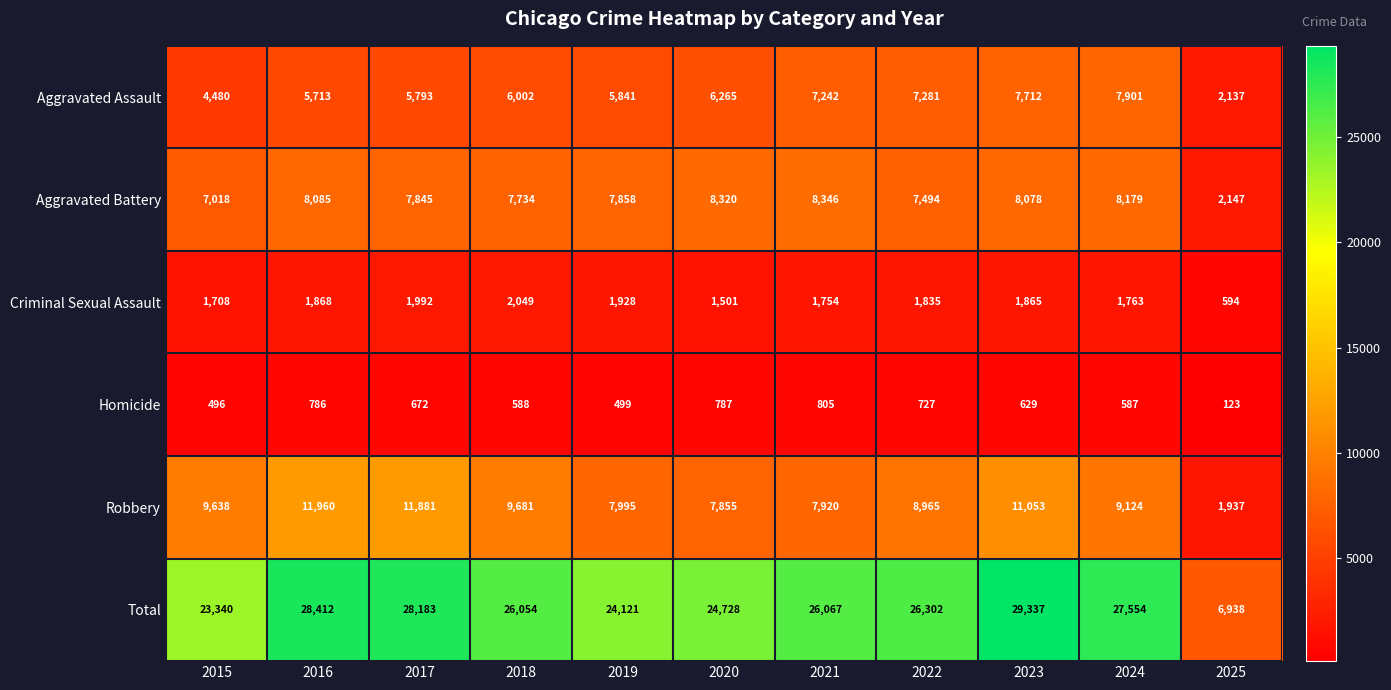

Which series has the largest total across all categories?

Total